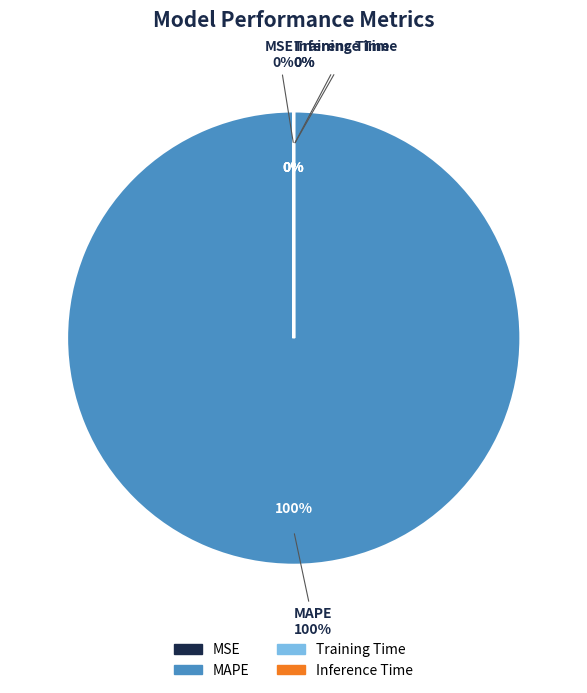

What is the change in value from MAPE to Inference Time?

-2183.2